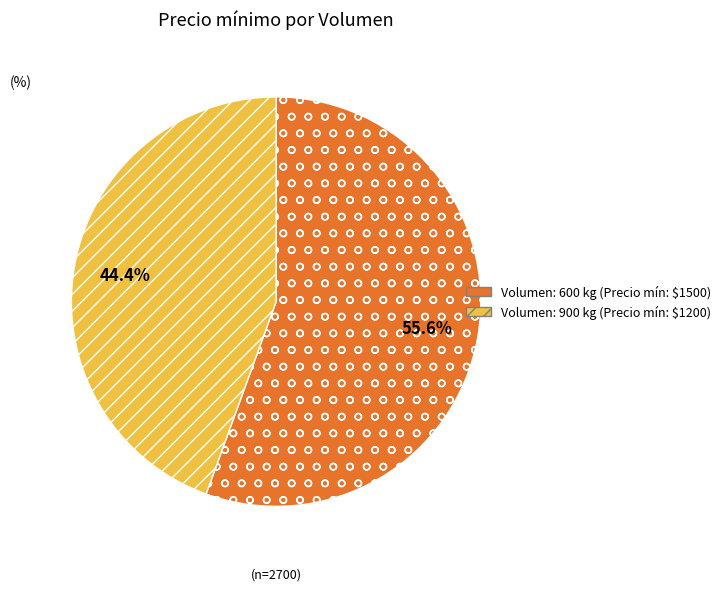

Does any single category account for the majority?

Yes